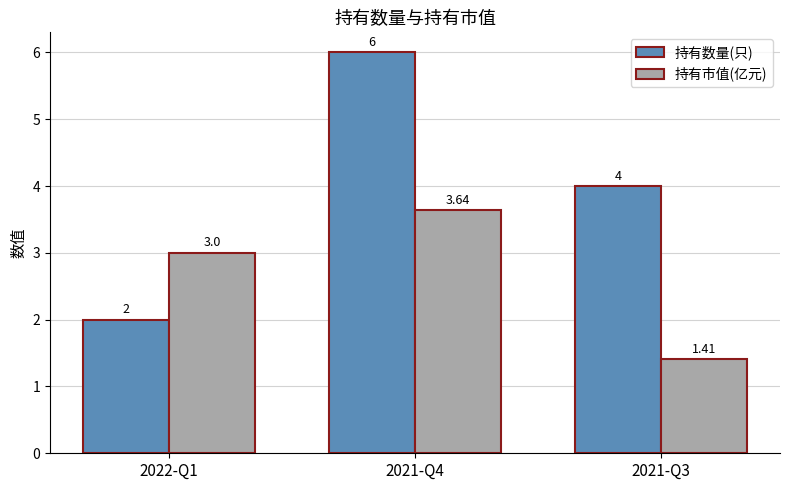

Is it true that 持有数量(只) equals 2.0 at 2022-Q1?

True